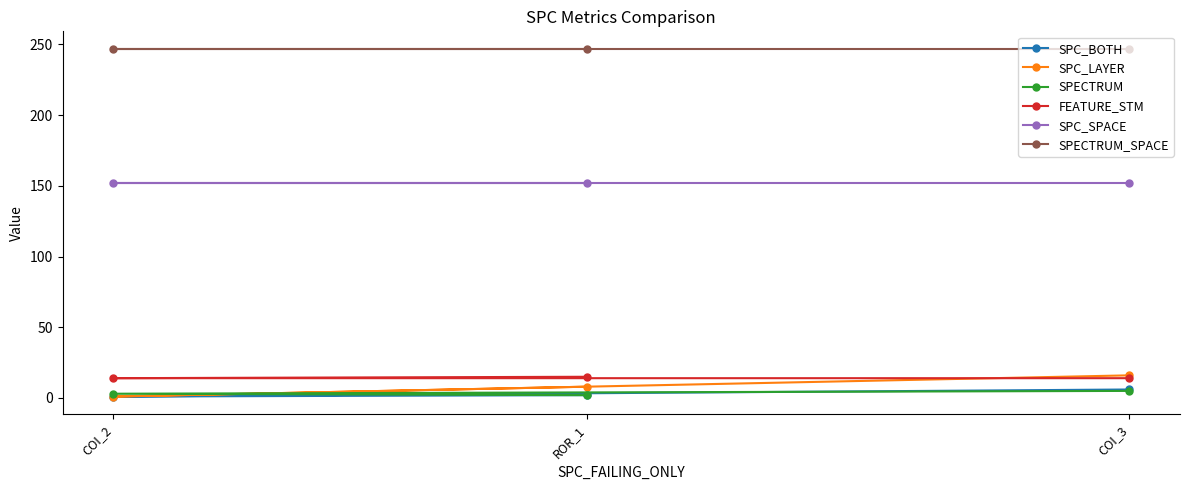

At which label does FEATURE_STM reach its minimum?

COI_3